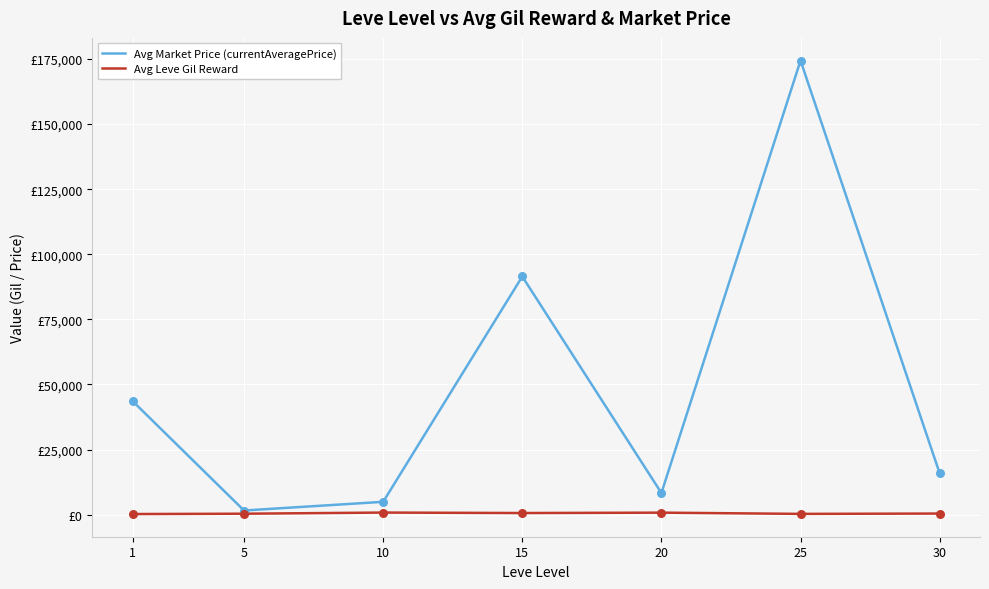

What are all the series names shown in the legend?

Avg Market Price (currentAveragePrice), Avg Leve Gil Reward